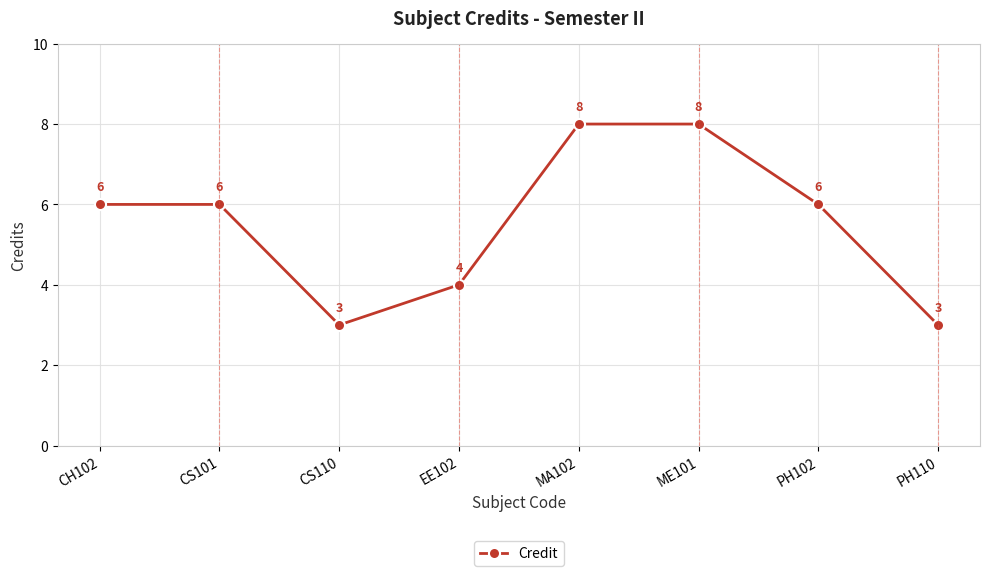

The chart shows a value of 8 at ME101. True or false?

True